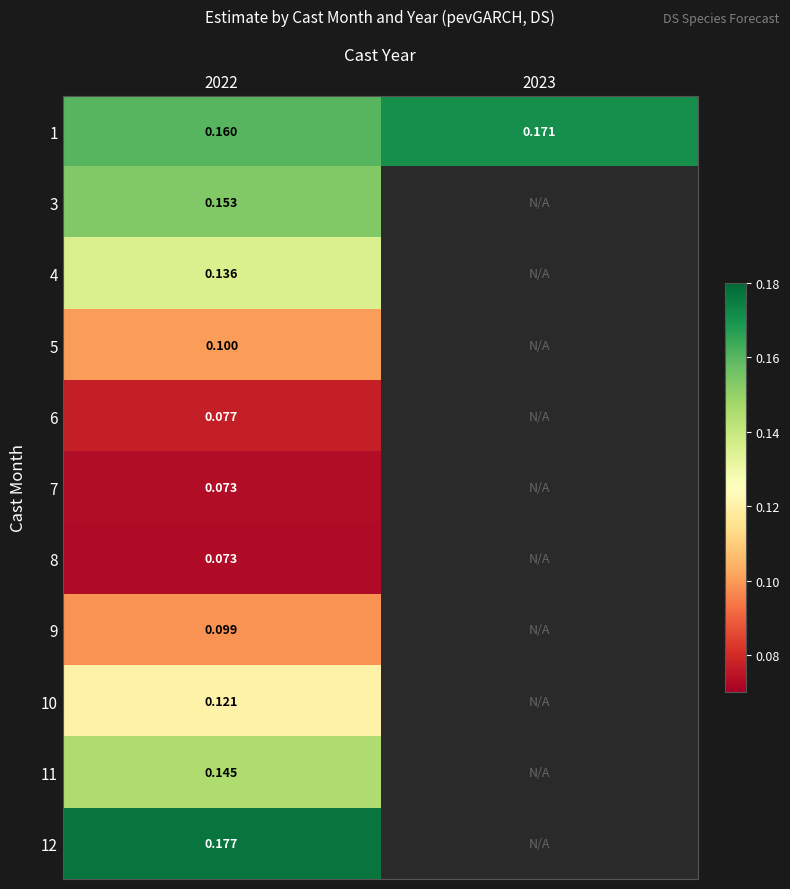

At which category does the chart reach its peak across all series?

2022